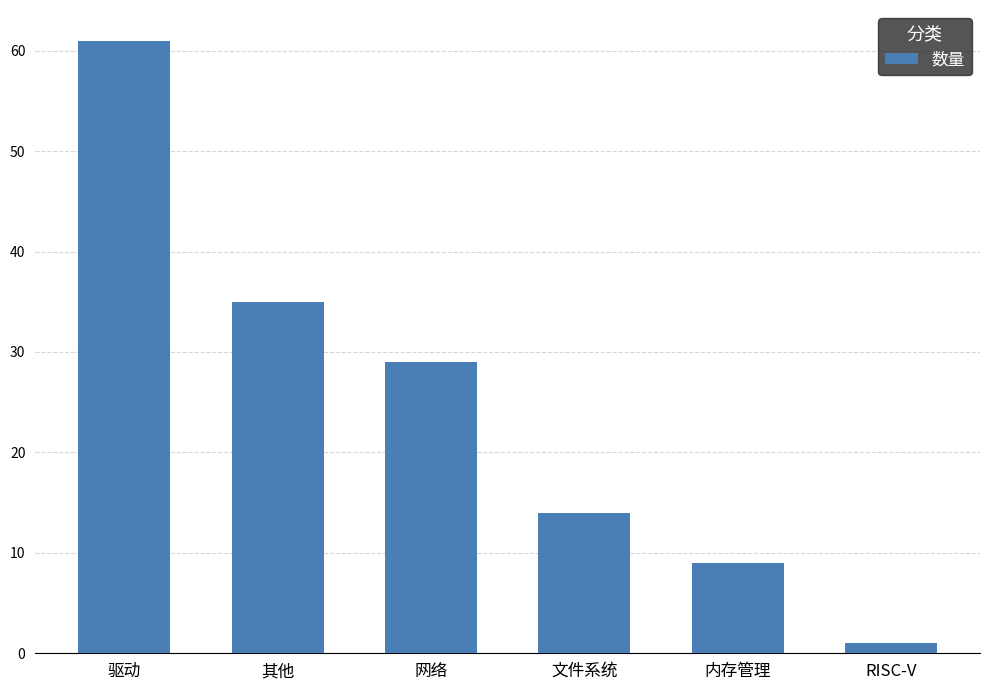

Reading left to right, list all the values displayed in this chart.

61	35	29	14	9	1